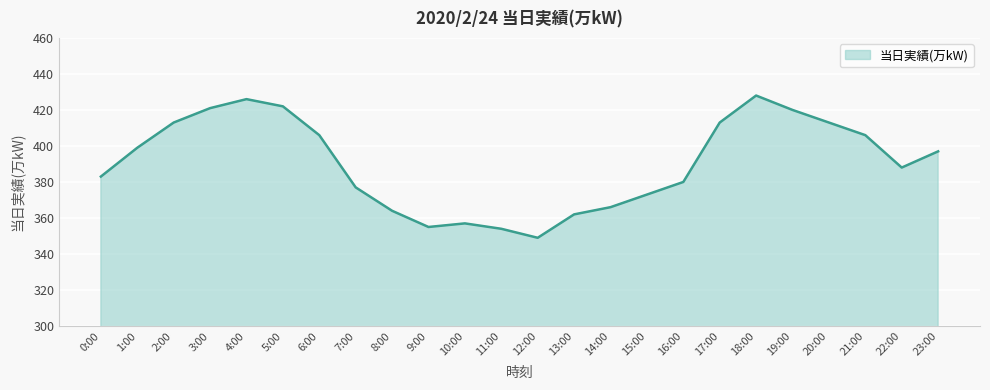

Reading right to left, extract all data points from this chart.

397	388	406	413	420	428	413	380	373	366	362	349	354	357	355	364	377	406	422	426	421	413	399	383